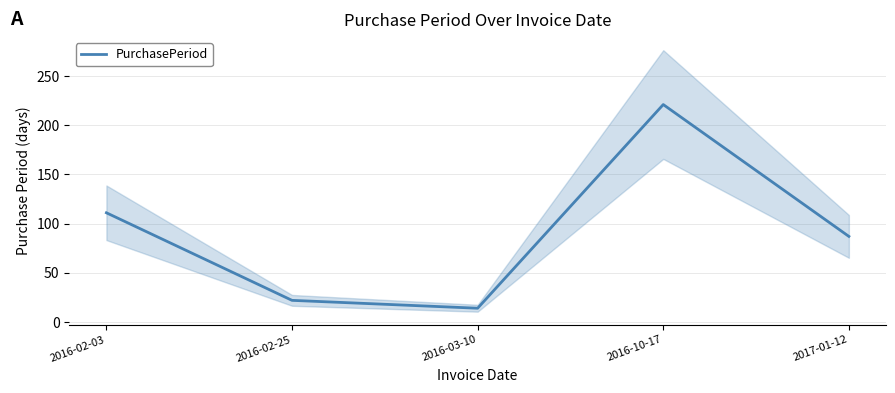

Rank the categories by value from lowest to highest.

2016-03-10, 2016-02-25, 2017-01-12, 2016-02-03, 2016-10-17